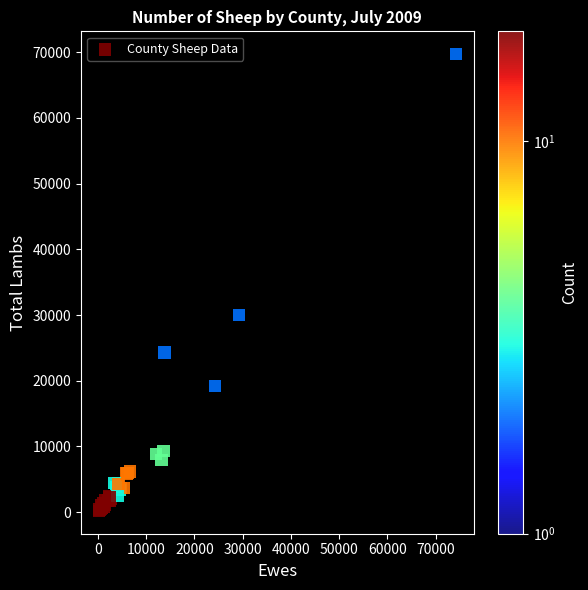

What Y value in the scatter plot is closest to 34950?

30000